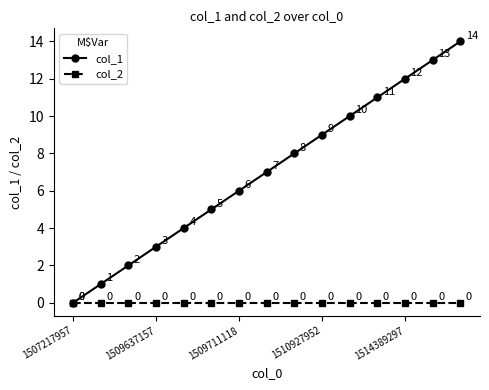

Which series has the largest range (max minus min)?

col_1